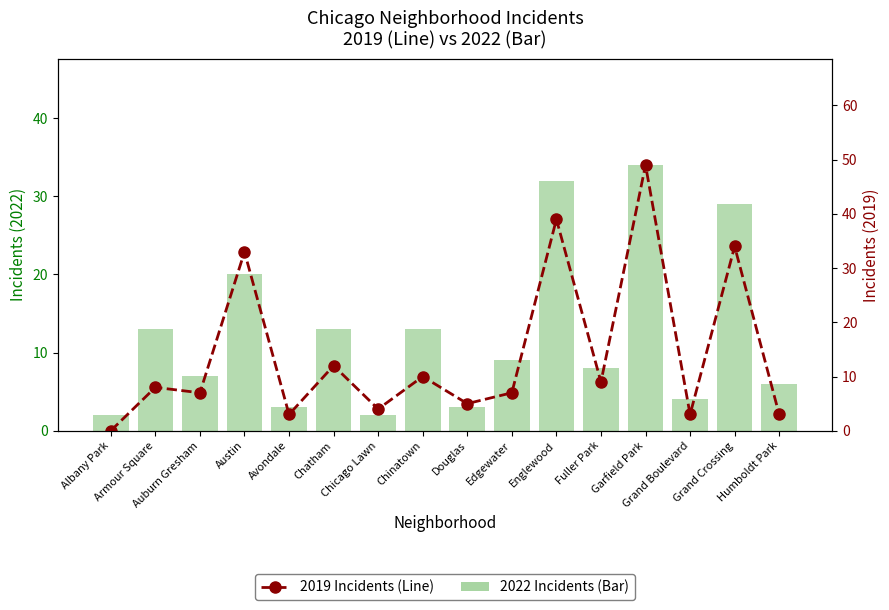

What is the approximate value of 2022 (Bar) at Edgewater?

9